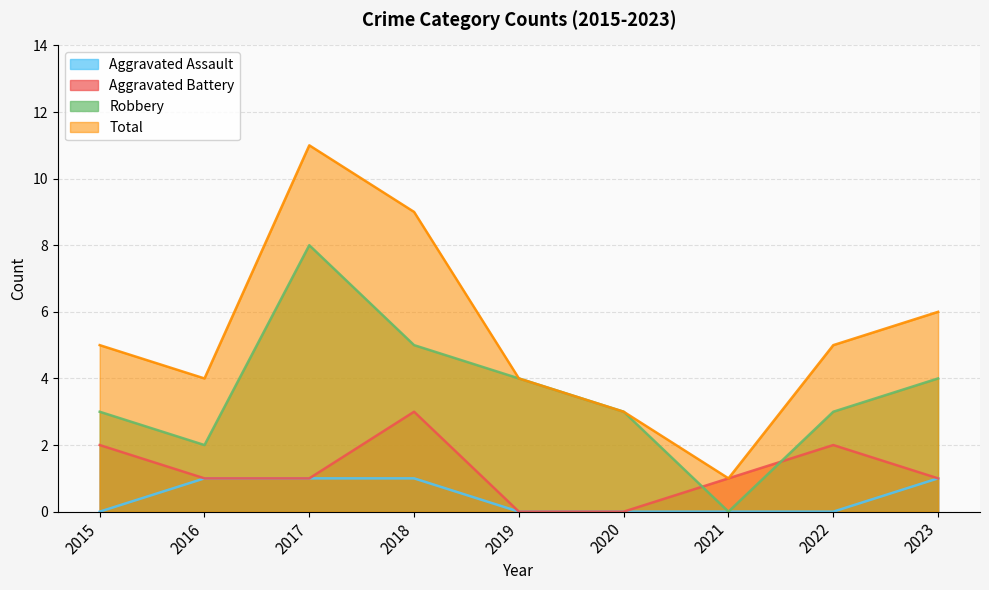

What is the sum of all Aggravated Battery values?

11